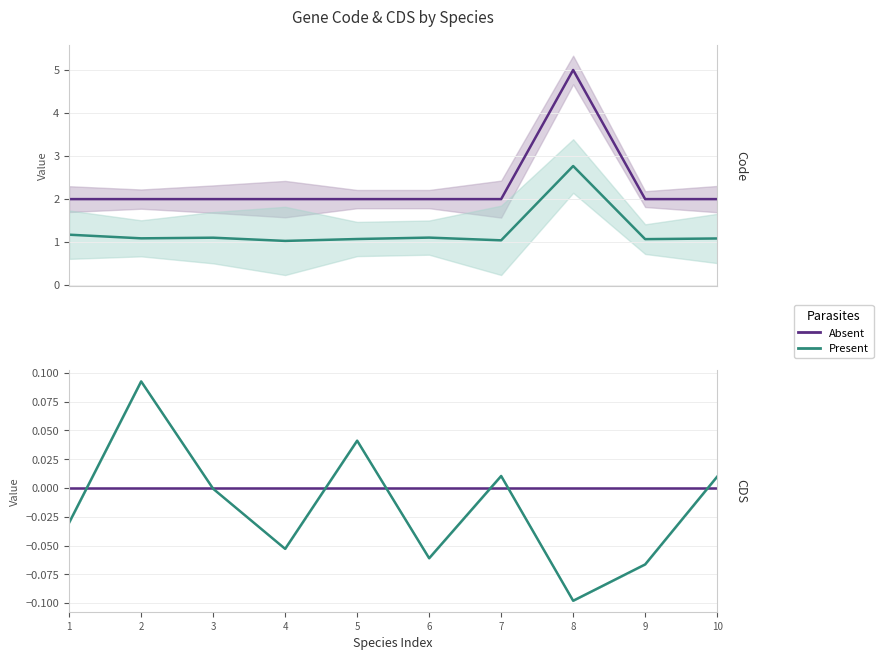

What is the sum of the Present values at 8 and 5?

-0.1